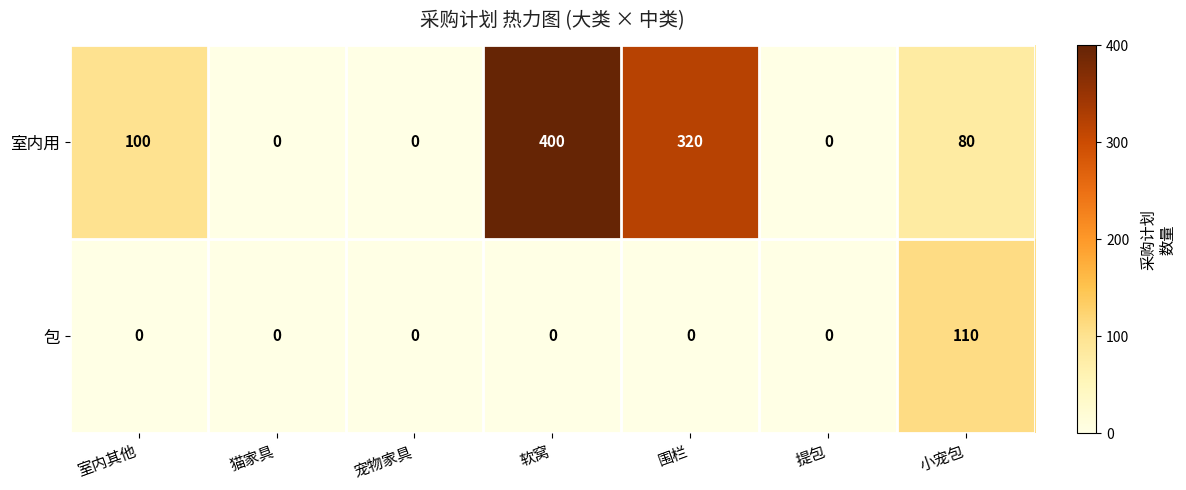

List the series in order of their overall mean, lowest first.

包, 室内用